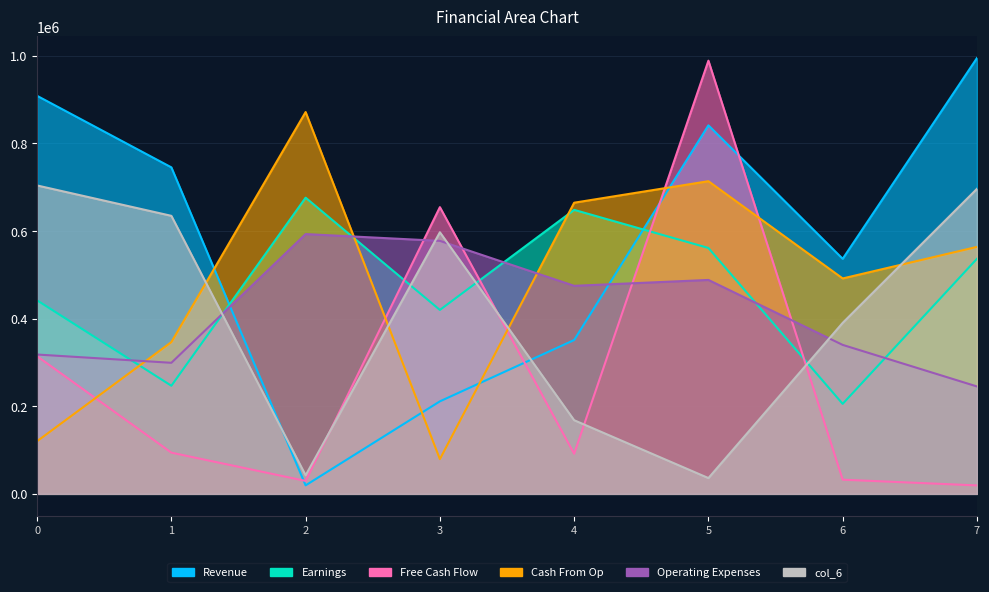

Rank the categories by col_3 value from lowest to highest.

7, 2, 6, 4, 1, 0, 3, 5